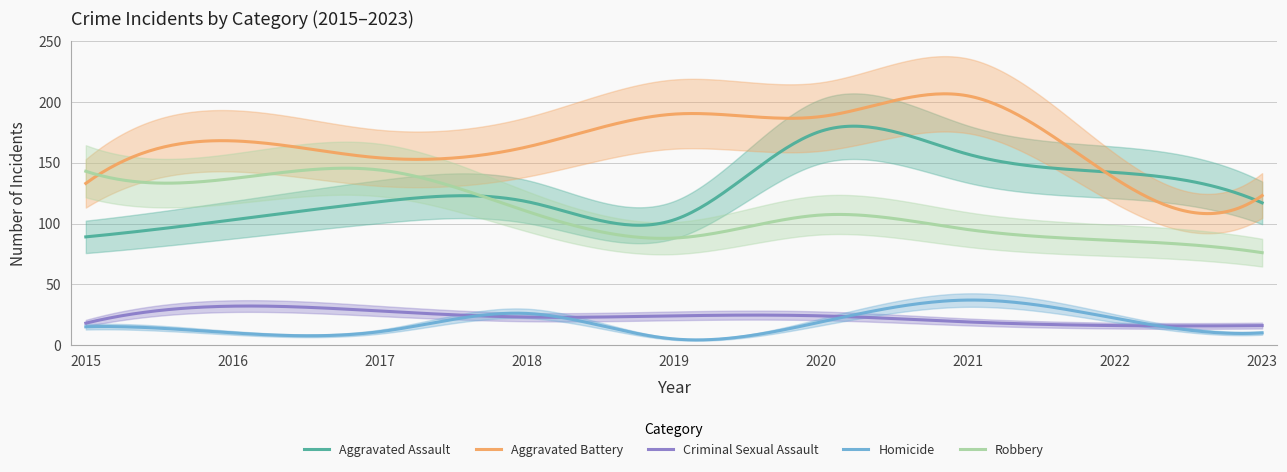

At which label does Criminal Sexual Assault reach its peak?

2016